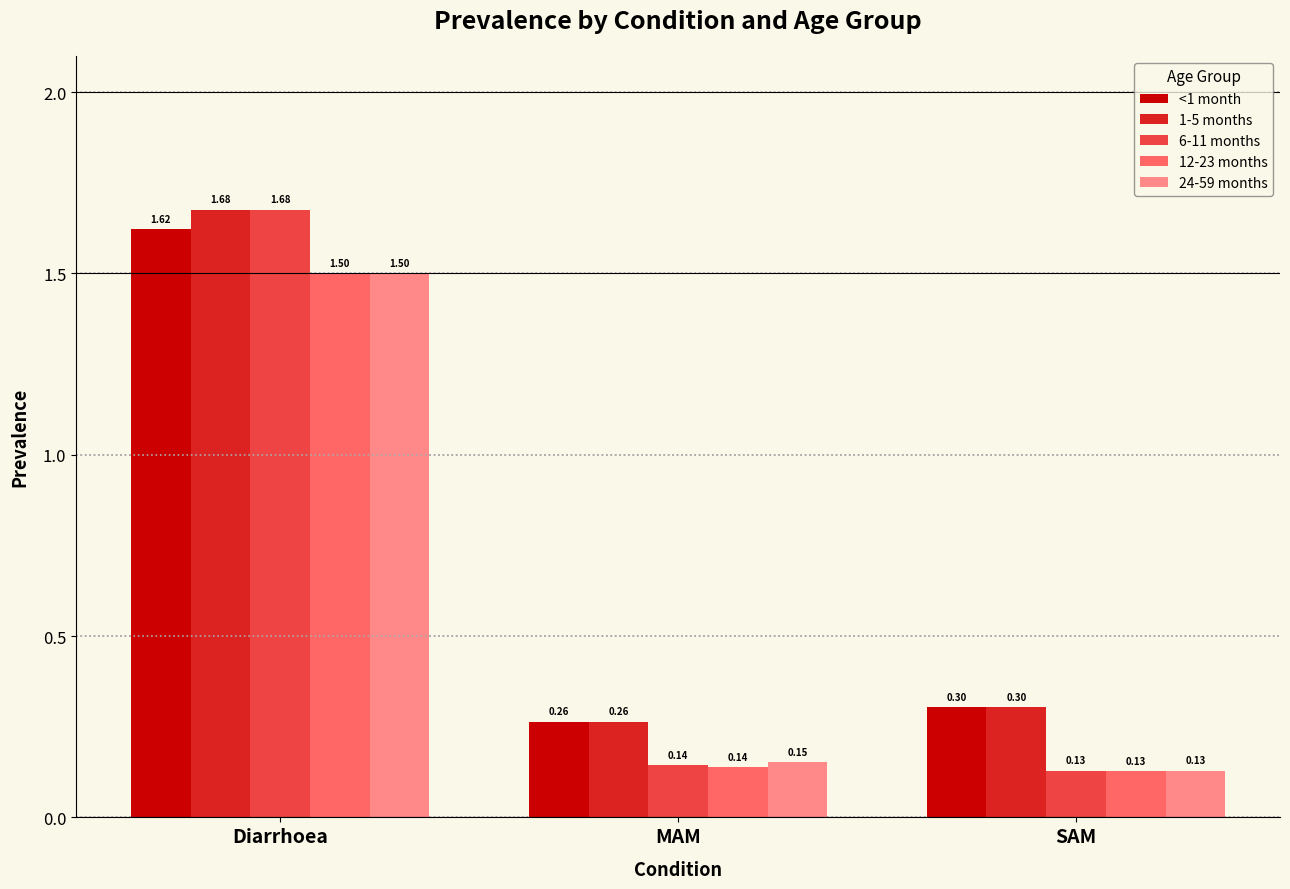

Which series has the widest spread of values?

6-11 months